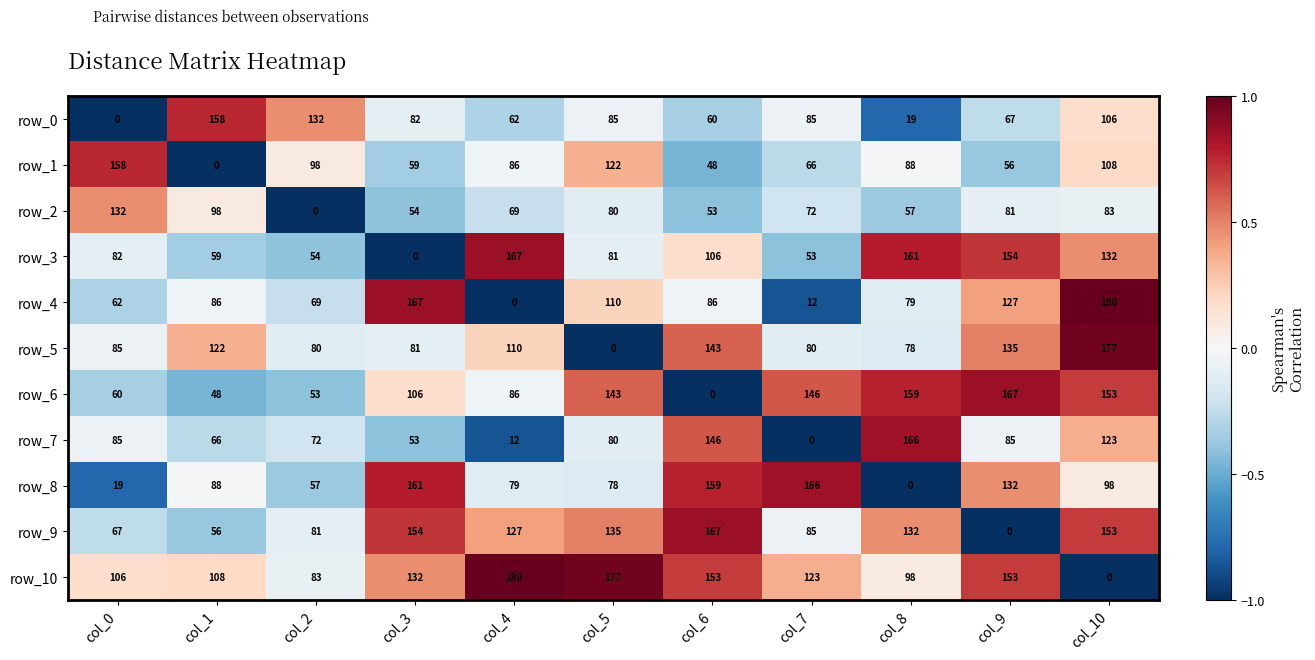

At which label does row_1 first exceed 86?

col_0